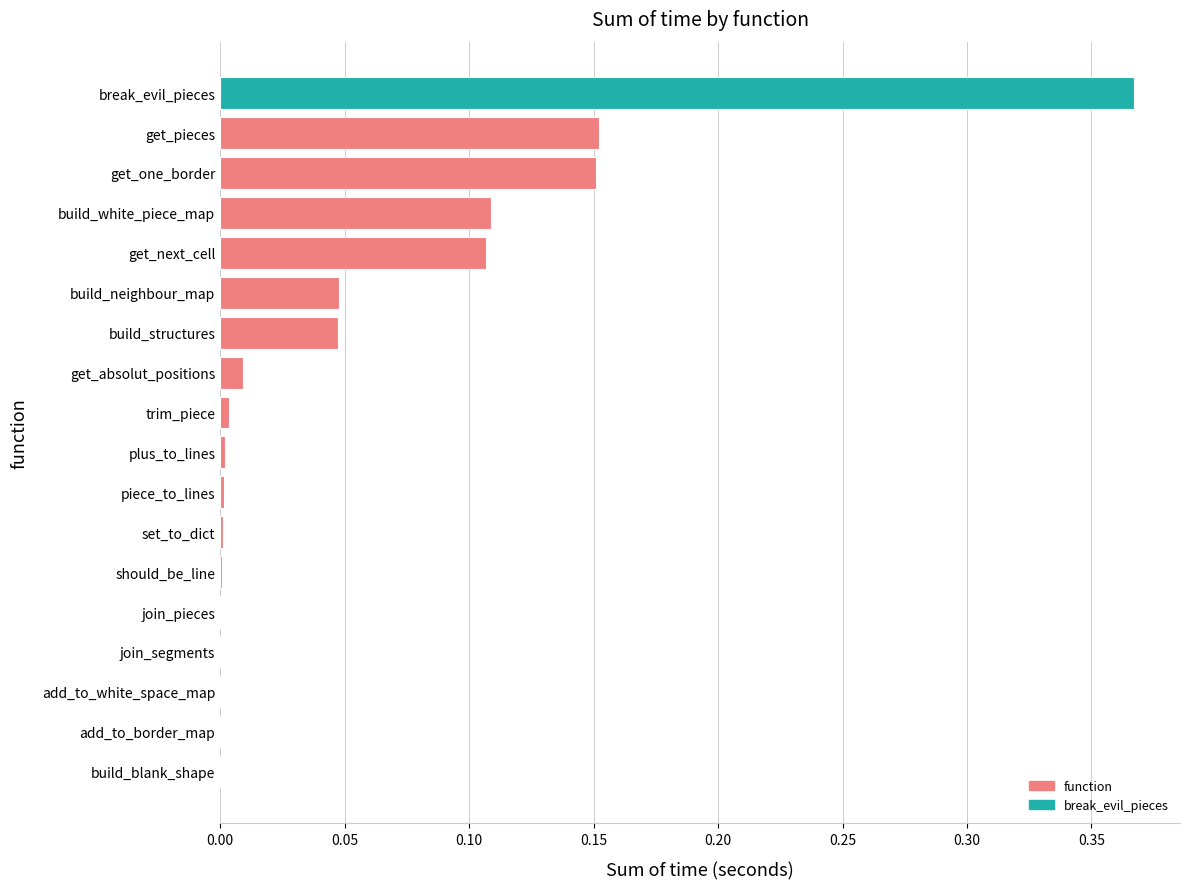

The chart shows a value of 0.2 at break_evil_pieces. True or false?

False